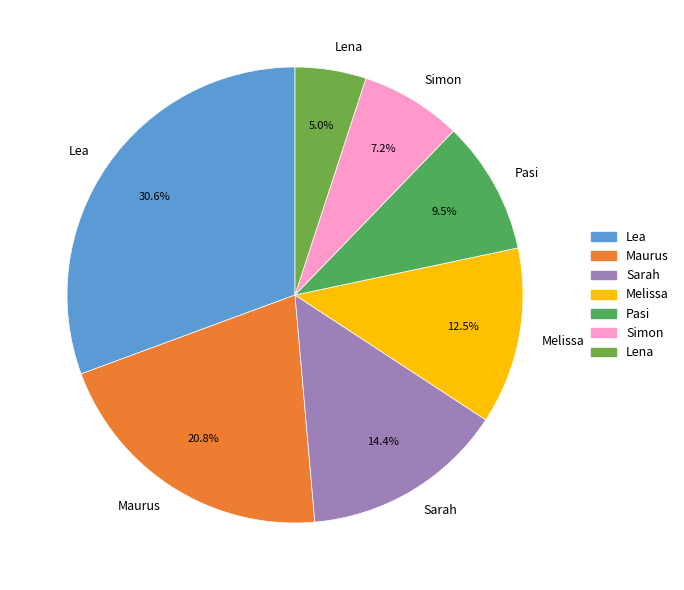

Count the number of slices in the pie.

7